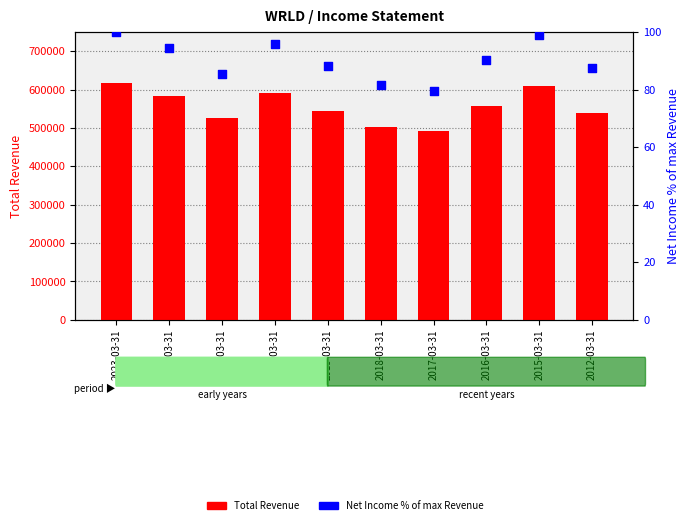

What is the total value across all series at 2018-03-31?

502781.5